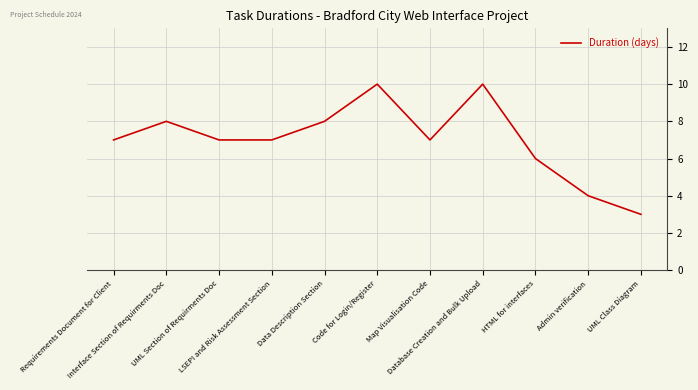

Count the number of categories in the chart.

11